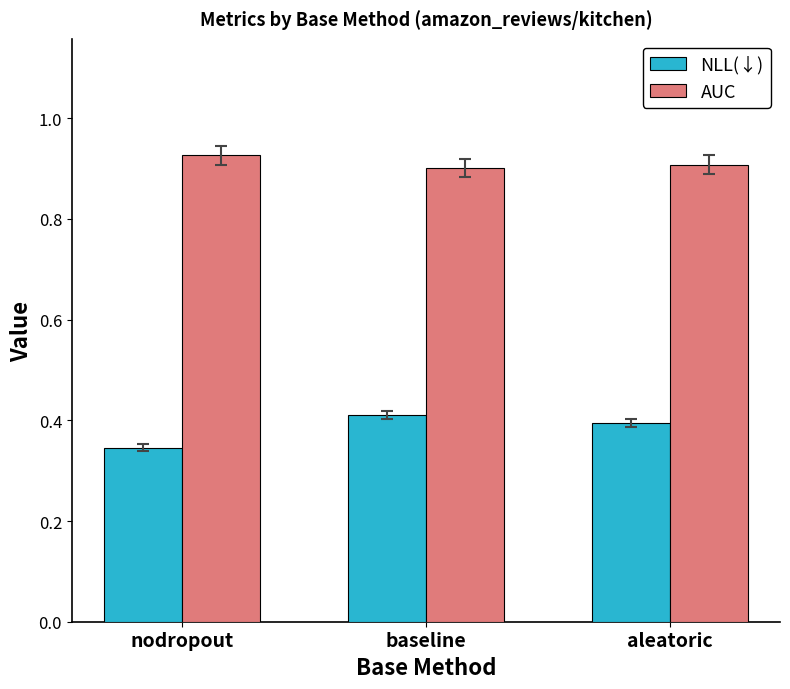

What is the label of the 3rd bar from the left?

aleatoric